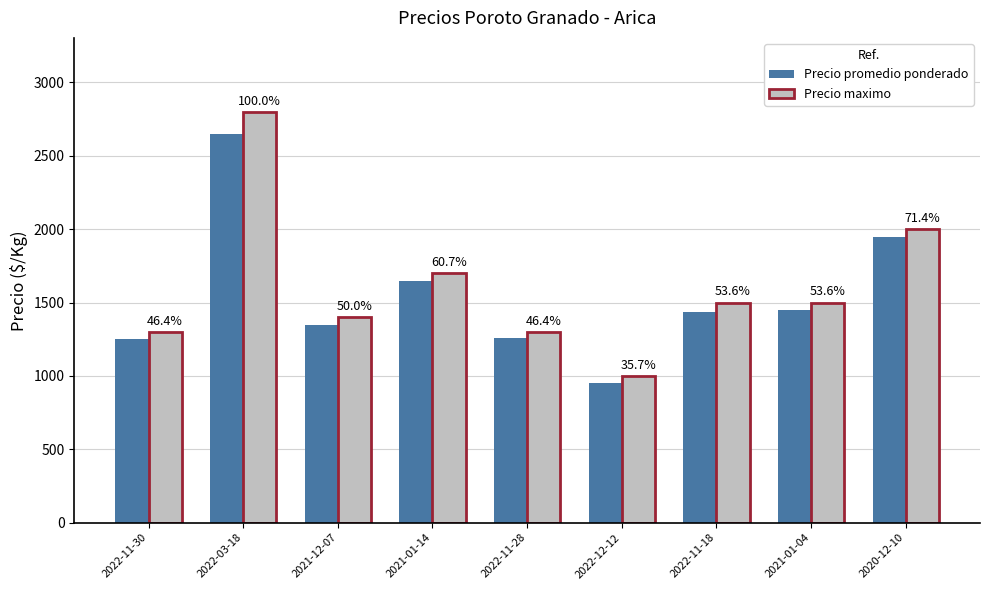

What is the minimum value for Precio maximo?

1000